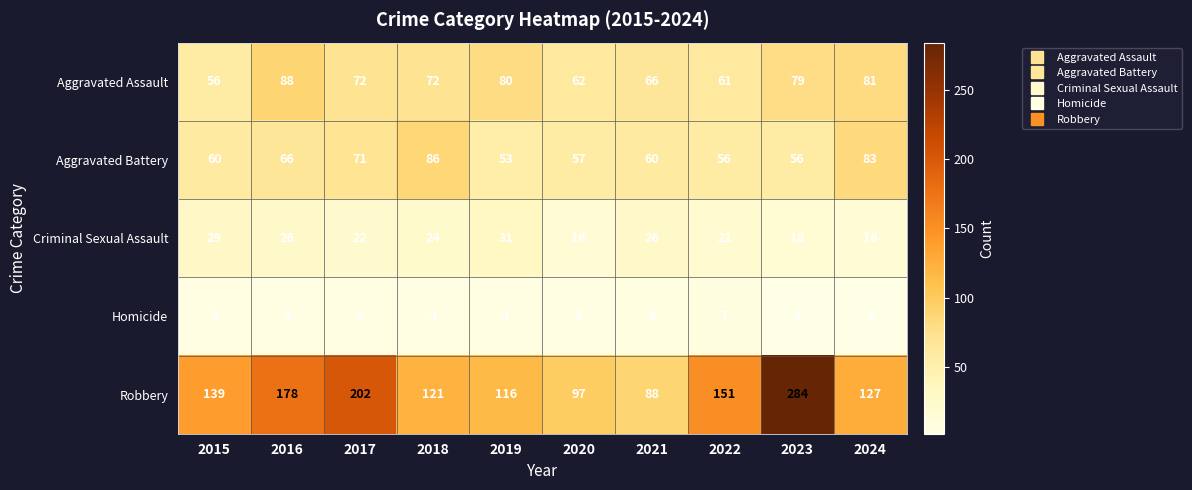

Which category has the highest value across all series?

2023